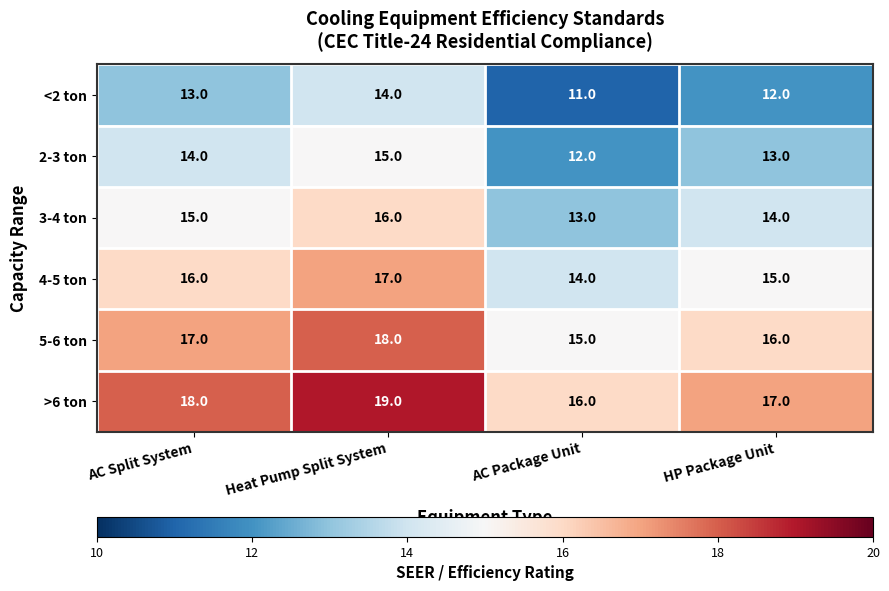

How many data points does each series have?

4